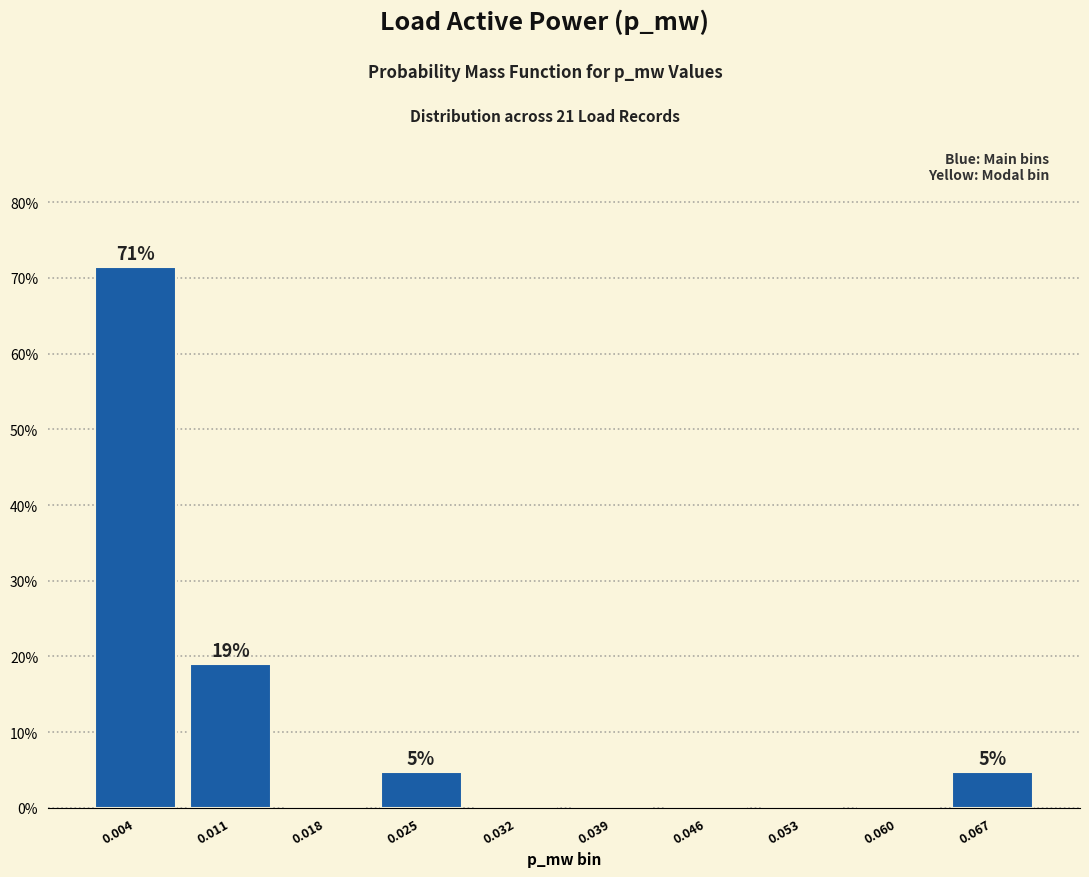

Over which range of the x-axis is the bar tallest?

0.000 to 0.007